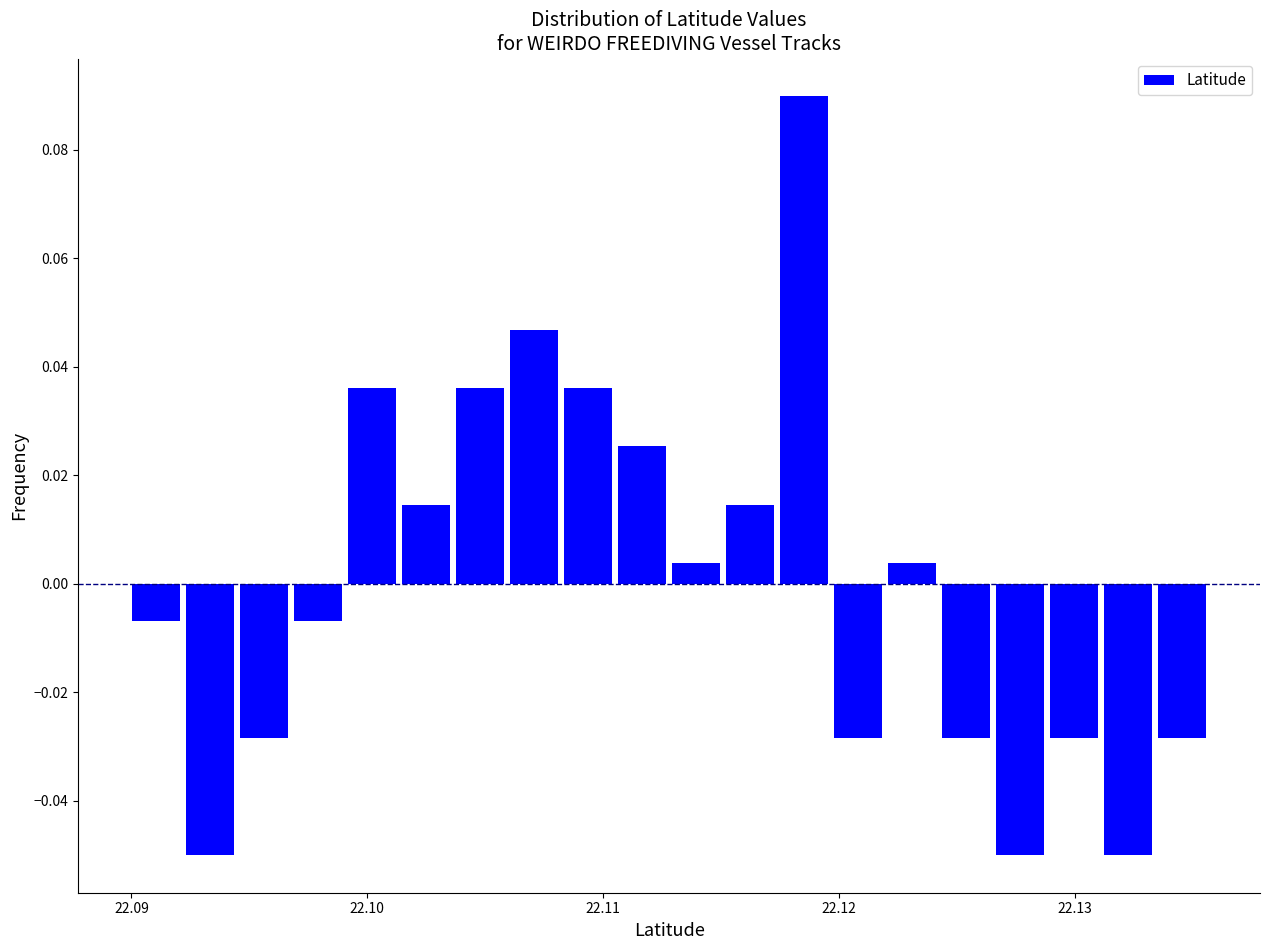

Around what value on the x-axis is the tallest bar? Give the approximate position of its centre, as read against the axis.

22.119